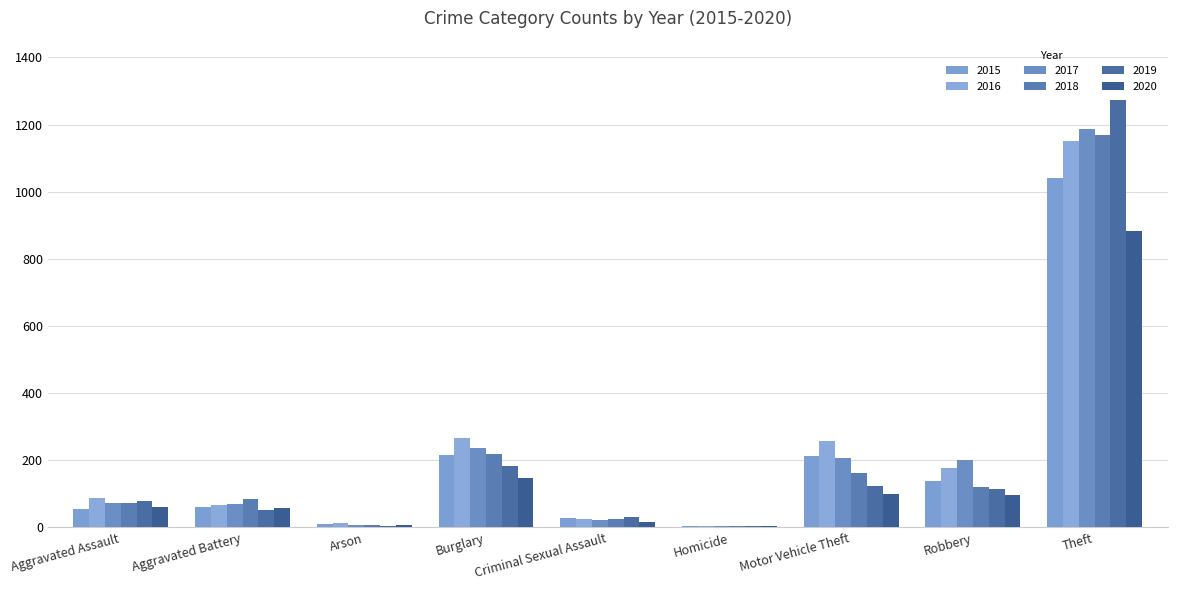

Reading left to right, extract all data points from this chart.

2015: Aggravated Assault=56	Aggravated Battery=60	Arson=10	Burglary=216	Criminal Sexual Assault=29	Homicide=5	Motor Vehicle Theft=212	Robbery=139	Theft=1041
2016: Aggravated Assault=88	Aggravated Battery=66	Arson=12	Burglary=266	Criminal Sexual Assault=25	Homicide=4	Motor Vehicle Theft=259	Robbery=178	Theft=1151
2017: Aggravated Assault=72	Aggravated Battery=71	Arson=7	Burglary=237	Criminal Sexual Assault=22	Homicide=4	Motor Vehicle Theft=208	Robbery=202	Theft=1188
2018: Aggravated Assault=72	Aggravated Battery=86	Arson=7	Burglary=218	Criminal Sexual Assault=24	Homicide=4	Motor Vehicle Theft=163	Robbery=121	Theft=1170
2019: Aggravated Assault=80	Aggravated Battery=53	Arson=5	Burglary=182	Criminal Sexual Assault=31	Homicide=4	Motor Vehicle Theft=123	Robbery=116	Theft=1272
2020: Aggravated Assault=62	Aggravated Battery=57	Arson=7	Burglary=148	Criminal Sexual Assault=15	Homicide=5	Motor Vehicle Theft=99	Robbery=97	Theft=884